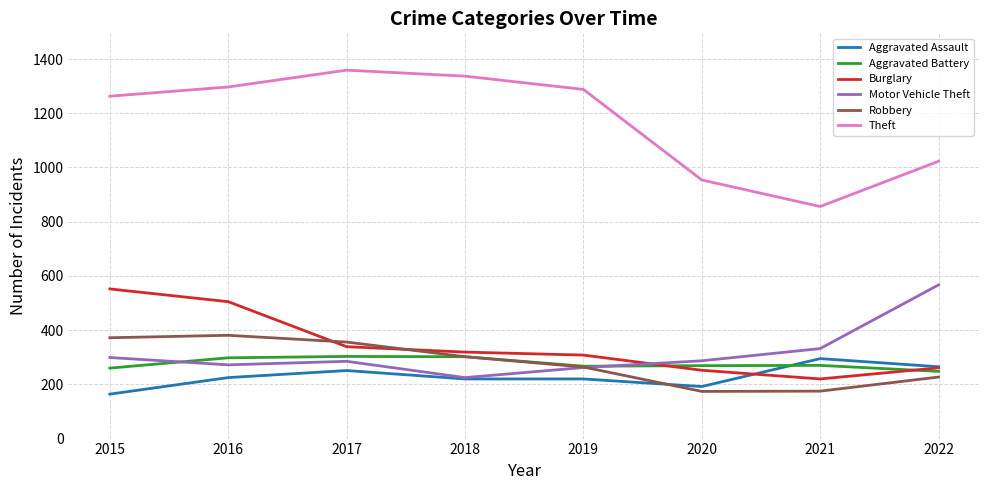

The Robbery series shows 238 at 2020. True or false?

False